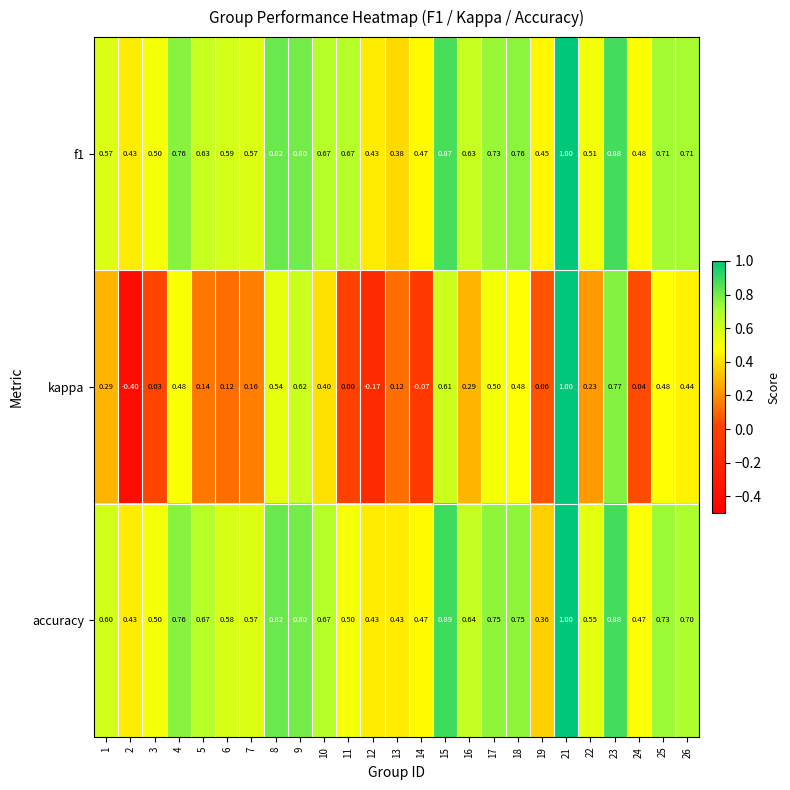

Which series has the largest range (max minus min)?

kappa